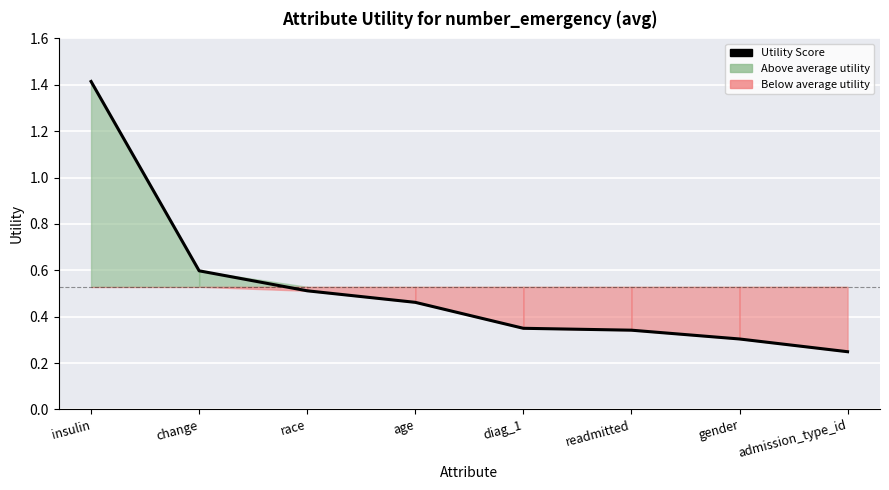

How many categories are shown in the chart?

8